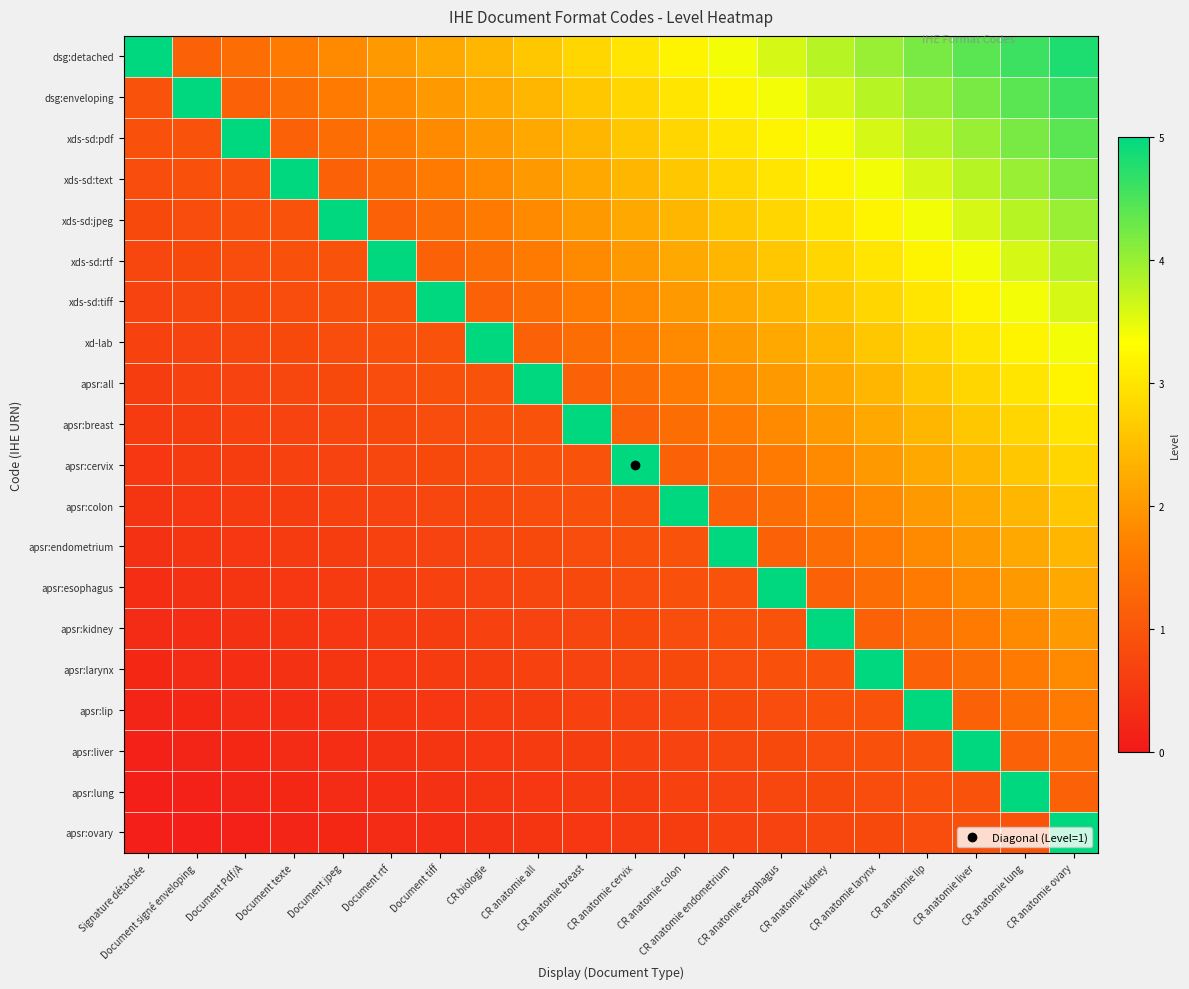

What is the greatest value displayed?

5.0